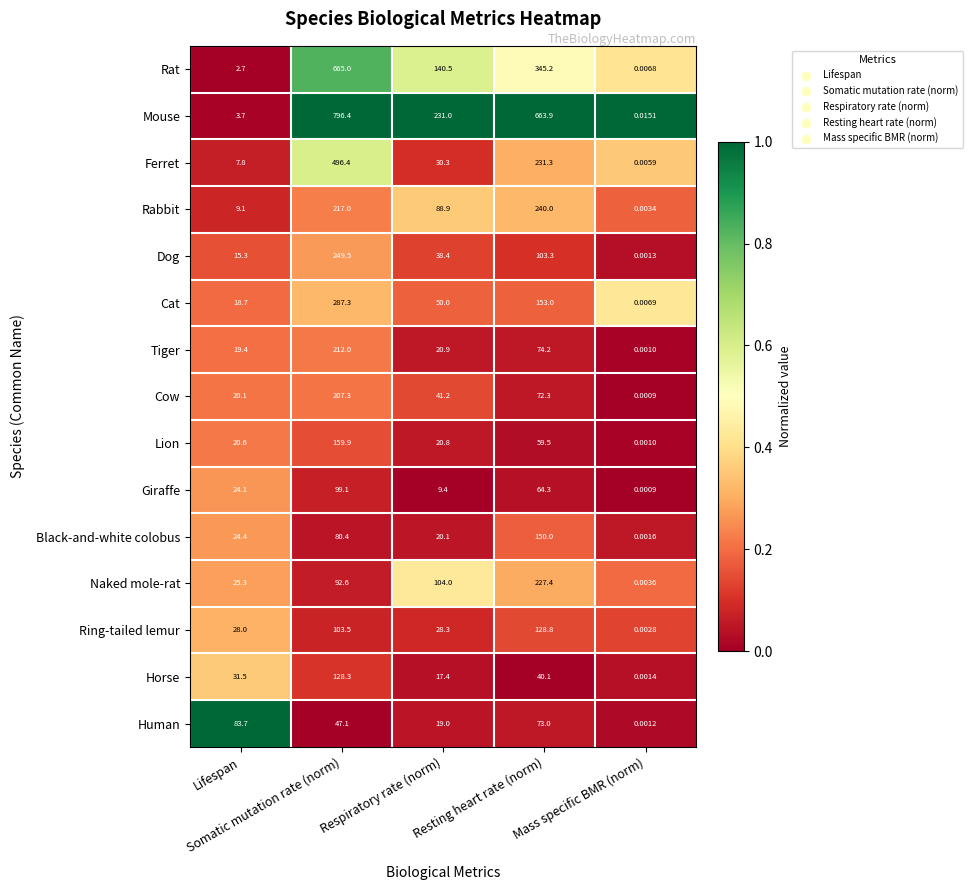

Which series has the largest total across all categories?

Mouse